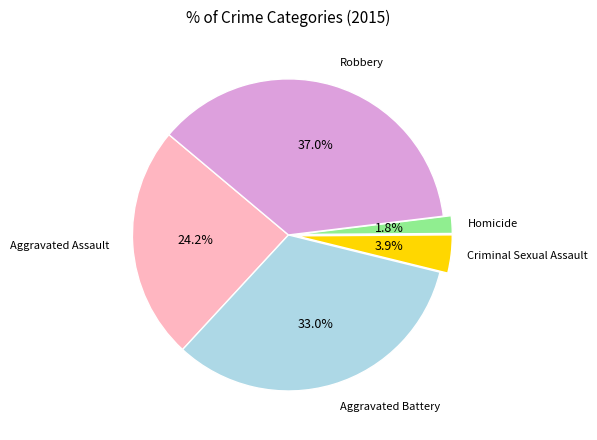

Combined, what portion of the pie is Robbery and Homicide?

38.8%